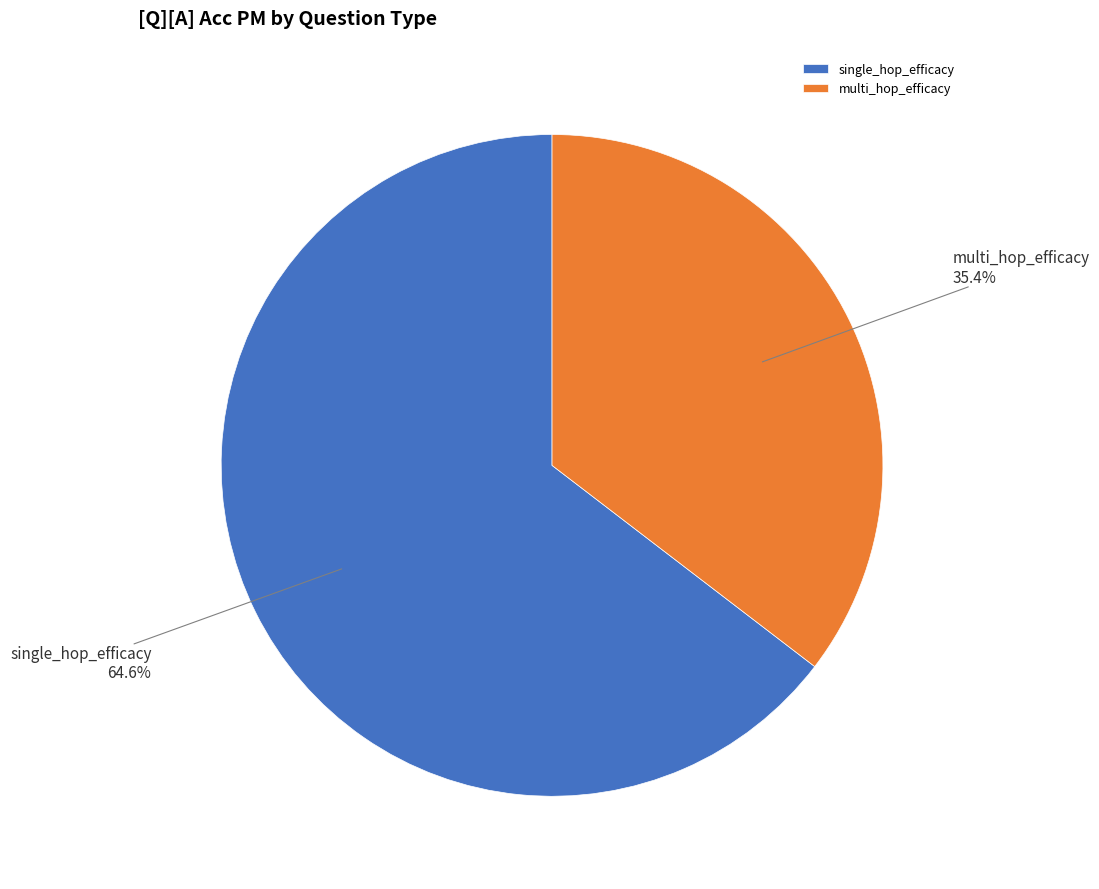

Is it true that single_hop_efficacy is 39% of the pie?

False